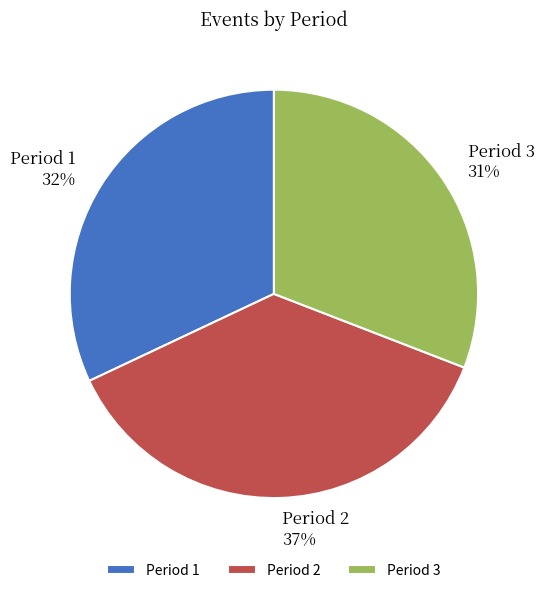

Does any single category account for the majority?

No